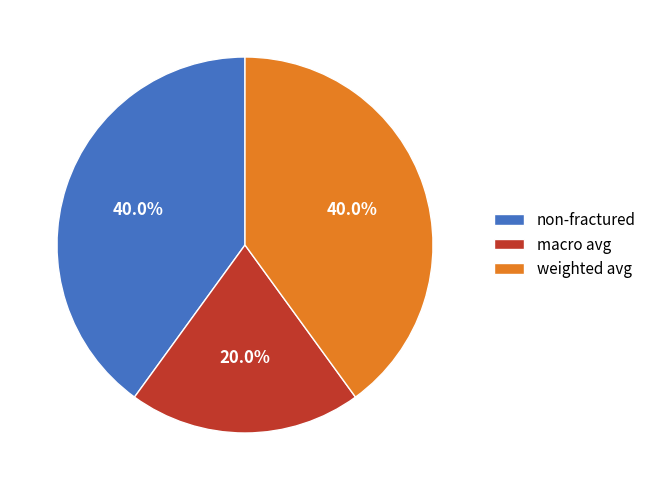

Combined, do weighted avg and non-fractured account for over 50%?

Yes